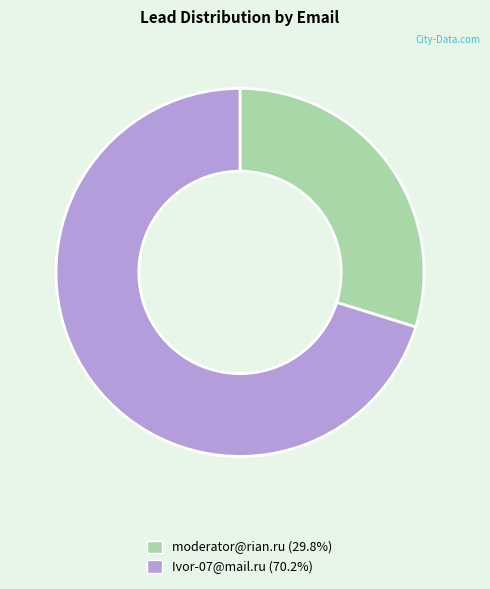

Approximately how many times larger is the value at moderator@rian.ru compared to Ivor-07@mail.ru?

0.4